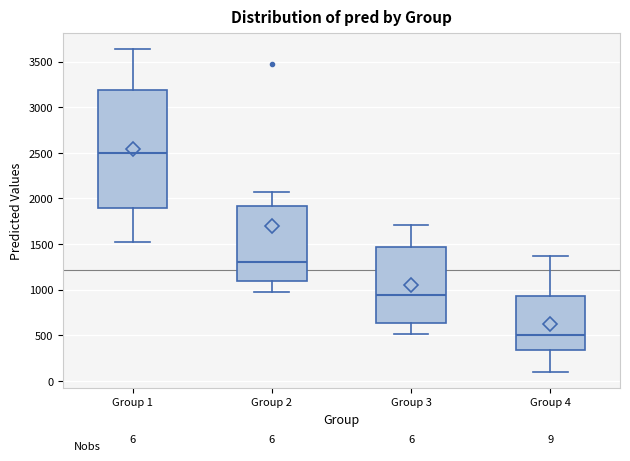

Comparing the boxes themselves (not the whiskers), which one is the tallest?

Group 1